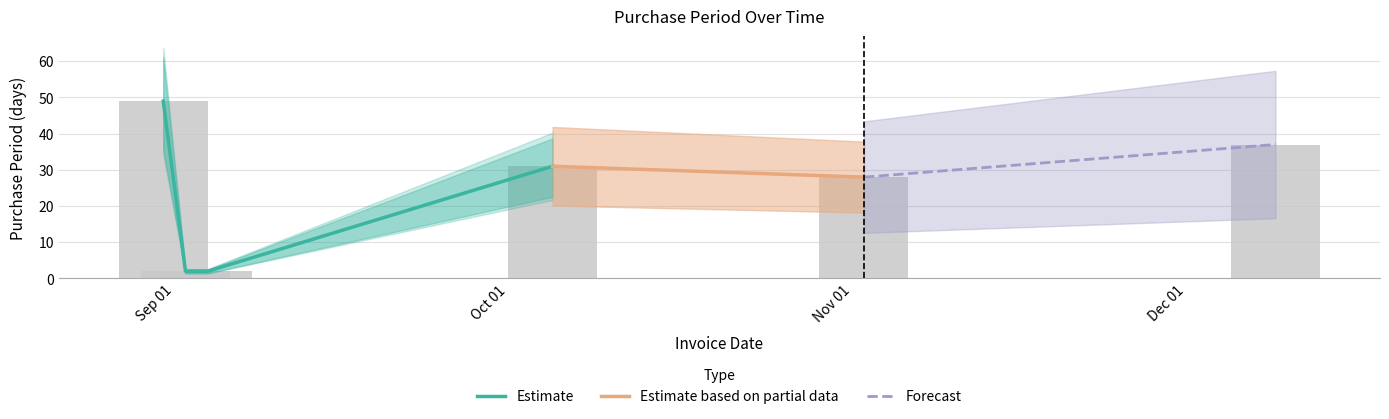

Does the chart contain stacked bars?

No